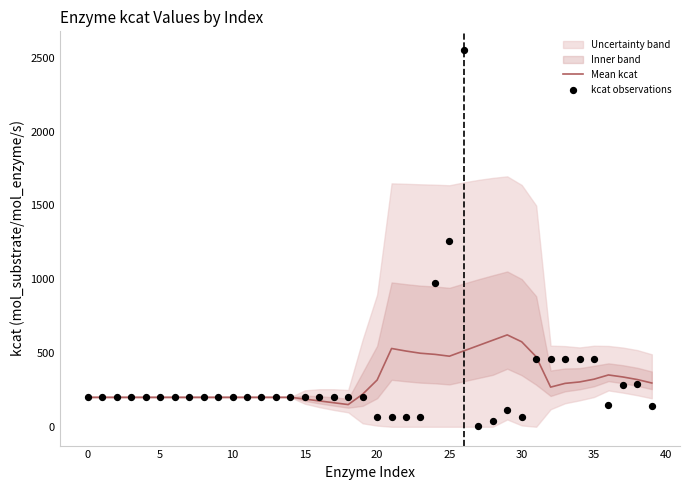

The Mean kcat series shows 296.0 at 0. True or false?

False